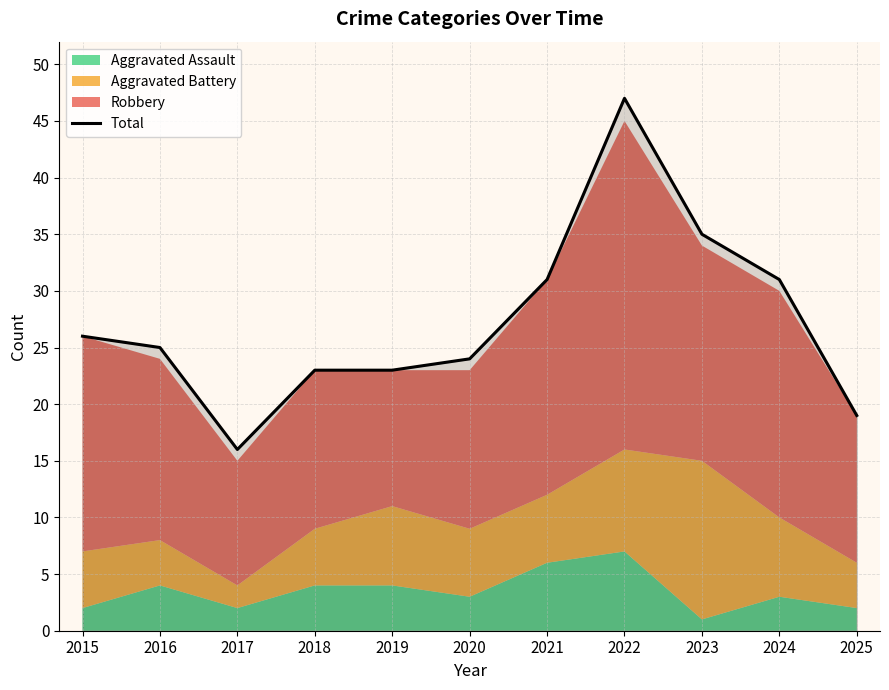

The value at 2022 is 47. True or false?

True